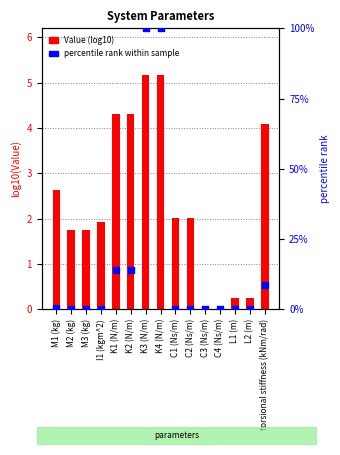

Is the value of percentile rank within sample at K4 (N/m) greater than the value of Value (log10) at K4 (N/m)?

Yes